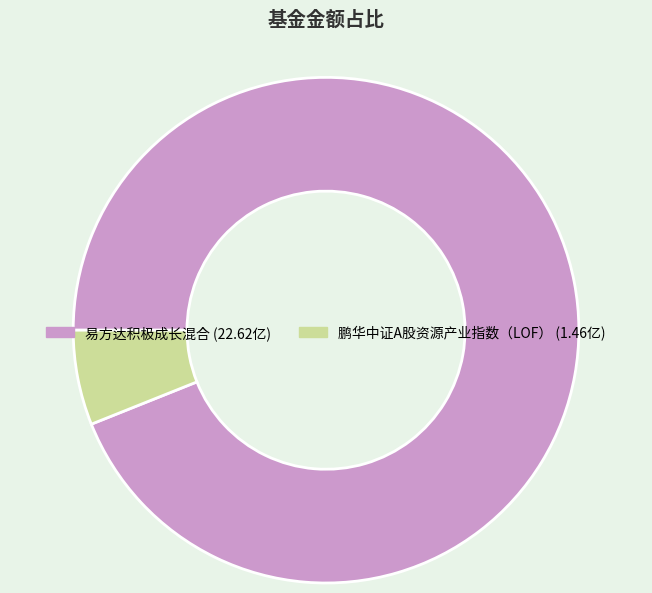

Is it true that 易方达积极成长混合 is 94% of the pie?

True